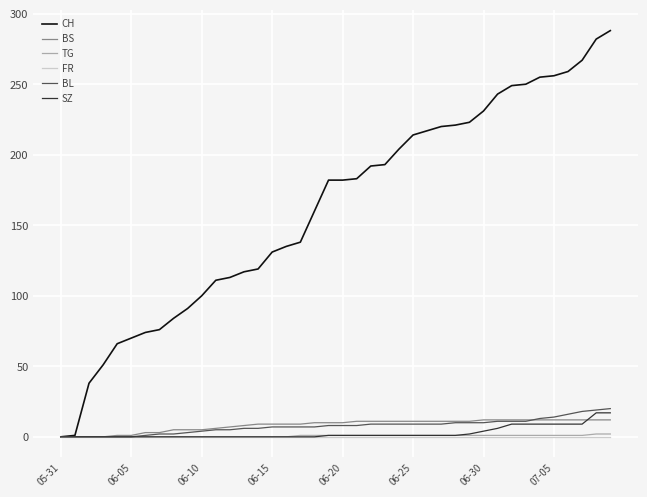

Which series has the largest total across all categories?

CH